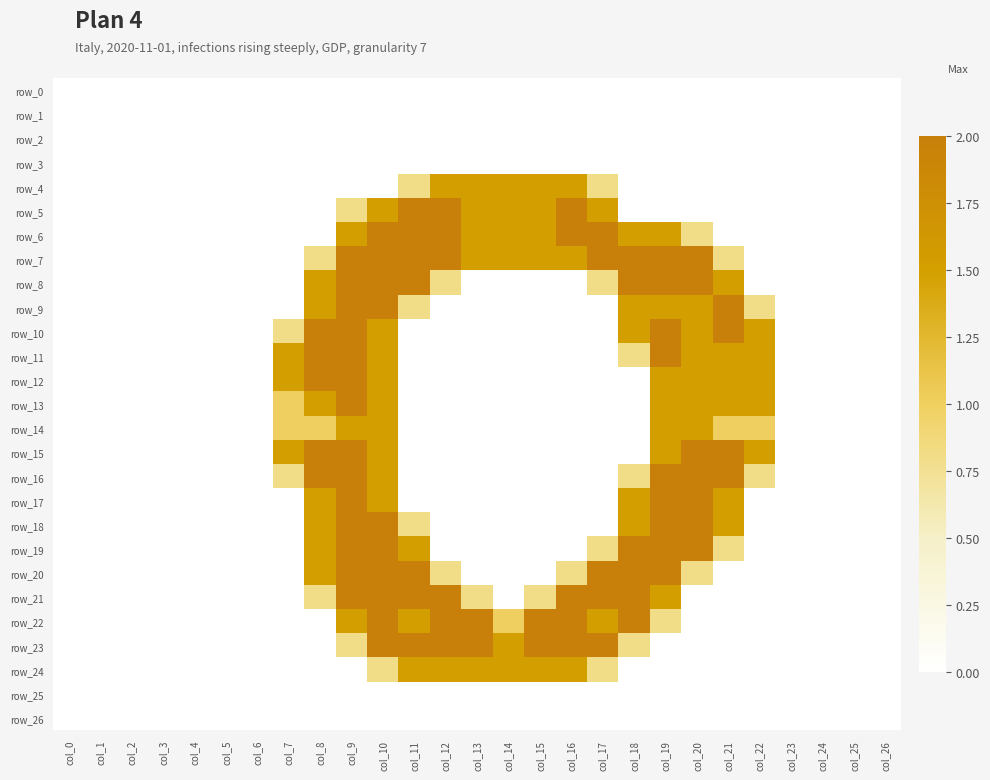

How many data points in row_23 are above 0?

10